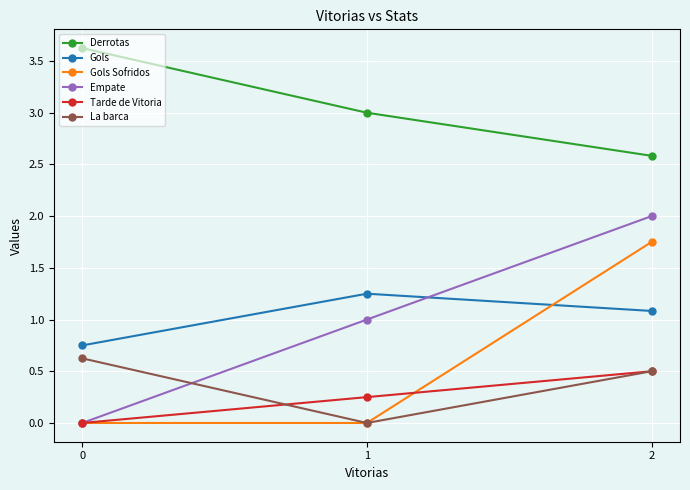

What is the value of the Empate point at the 2nd from the left?

1.0